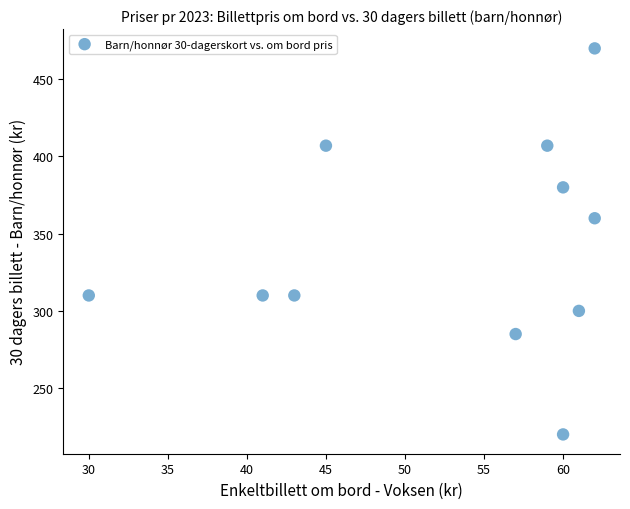

What Y value in the scatter plot is closest to 345?

360